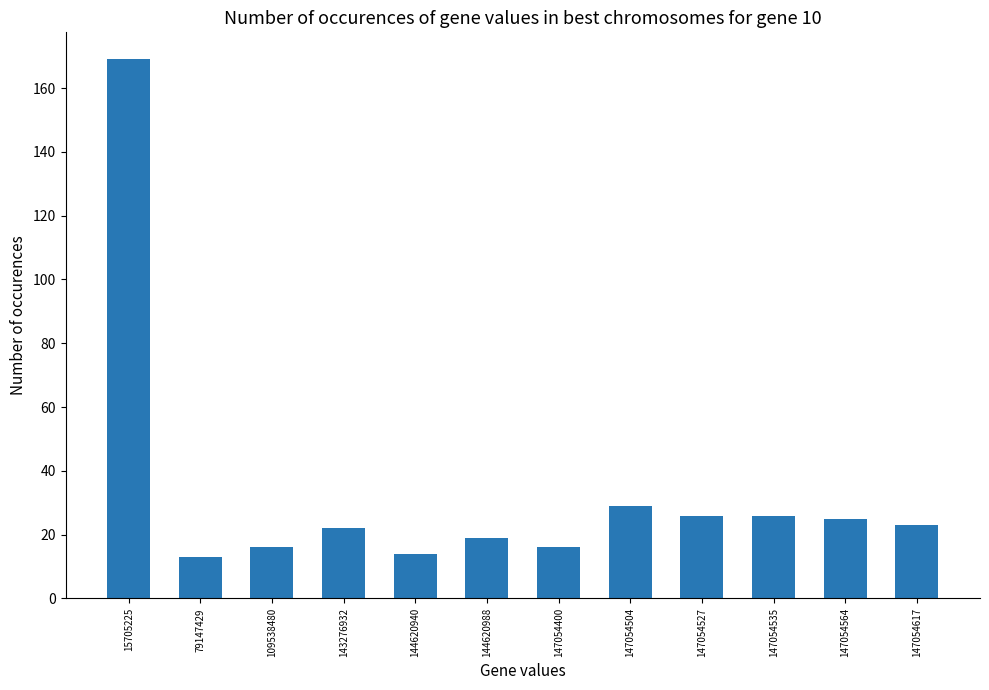

How many bars are there in total?

12